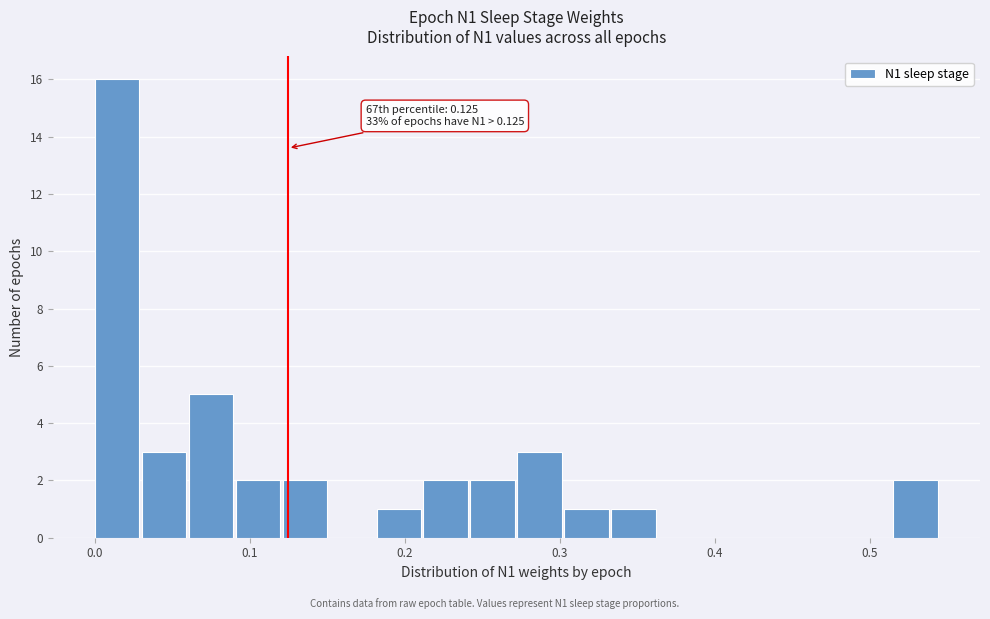

Around what value on the x-axis is the tallest bar? Give the approximate position of its centre, as read against the axis.

0.01